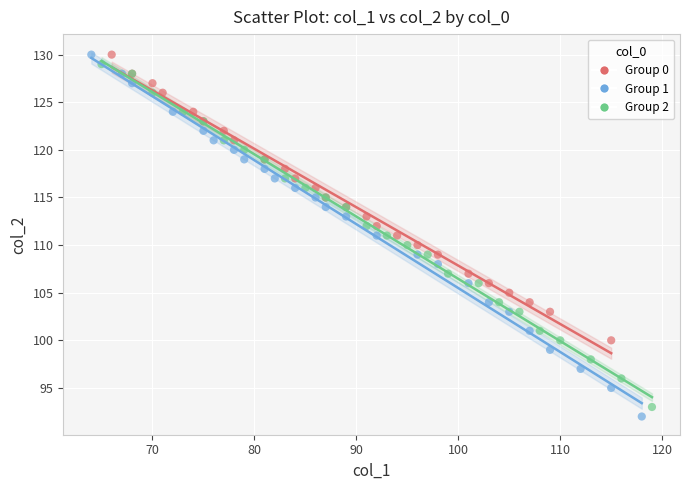

Which series has the widest spread of Y values?

Group 1